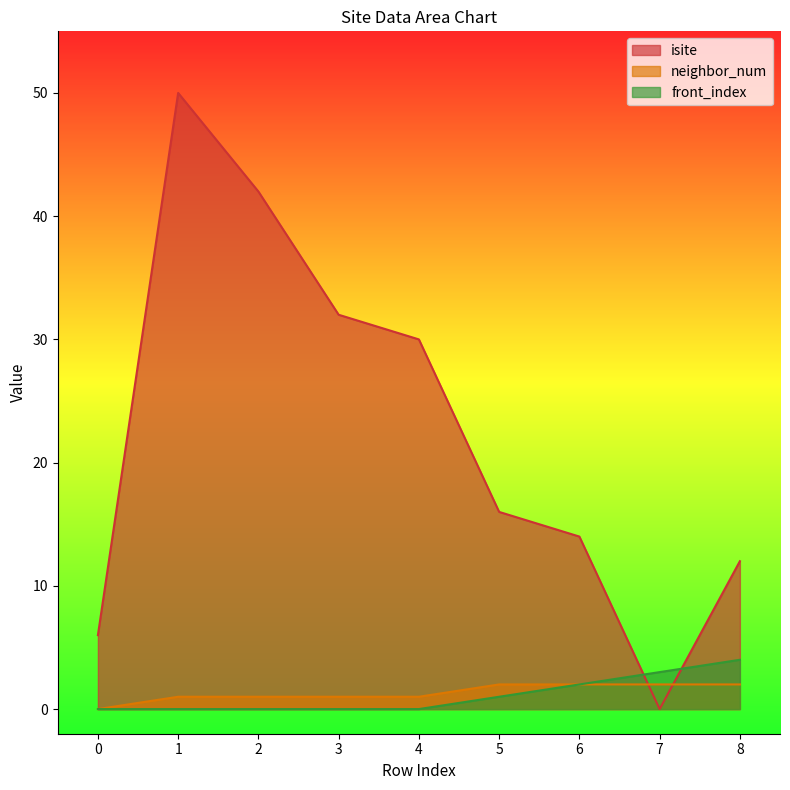

What is the average value of the neighbor_num series?

1